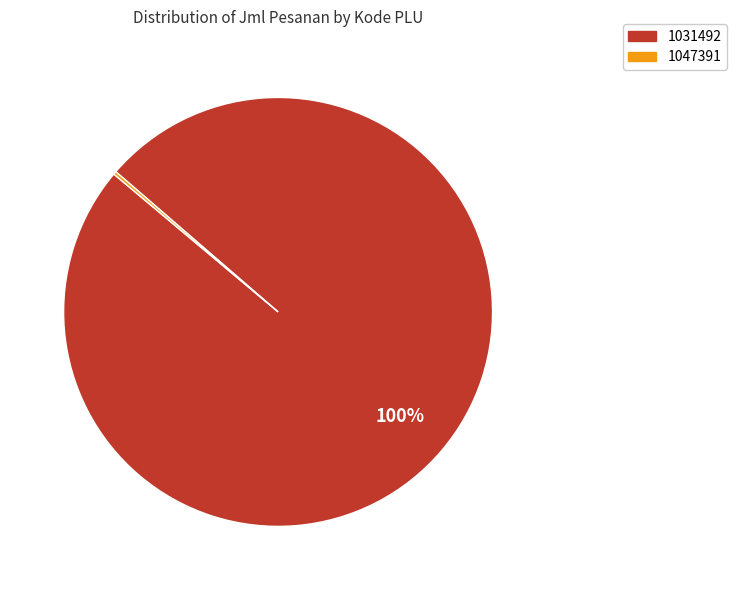

Does any single category account for the majority?

Yes